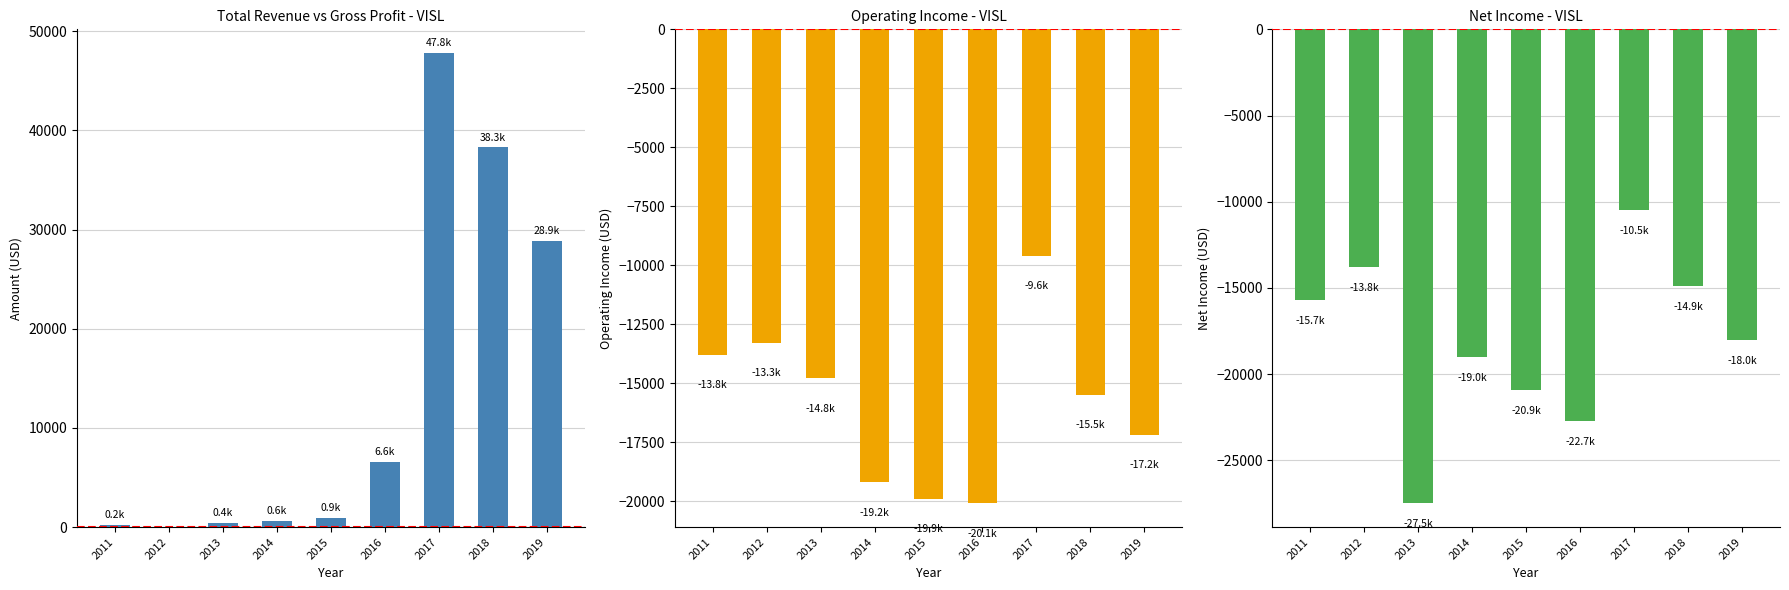

Where does the Net Income series first go above -18000?

2011